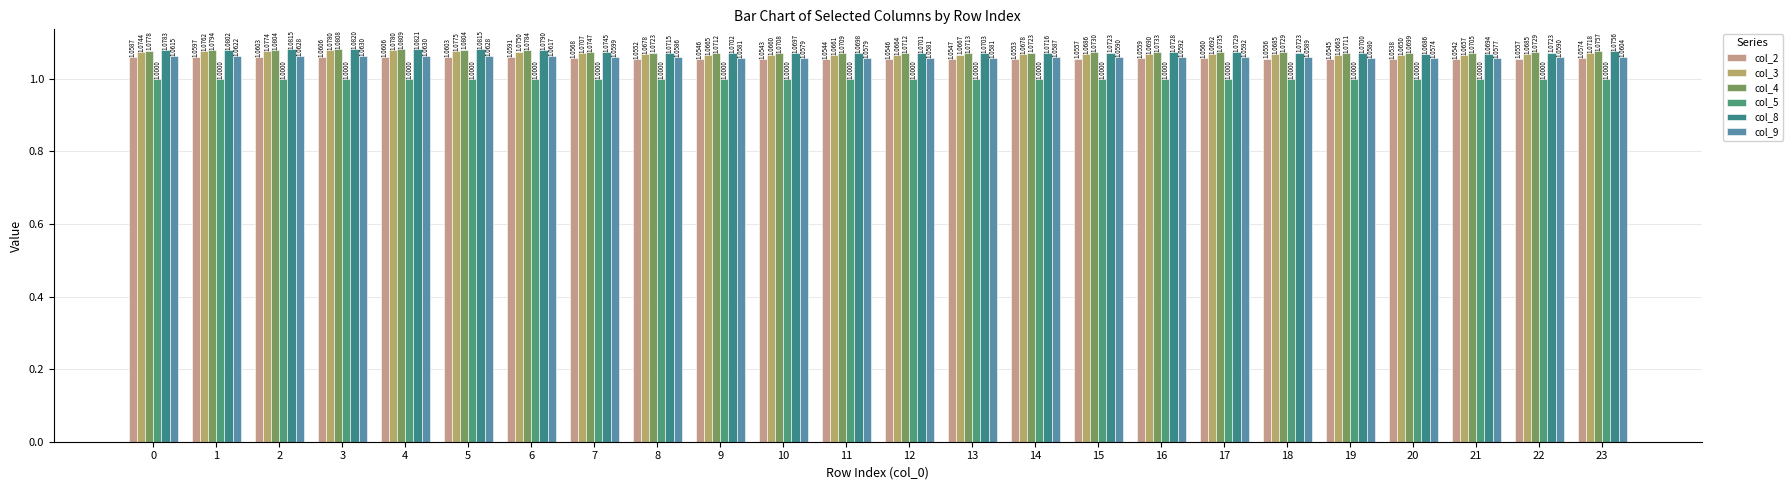

What are all the series names shown in the legend?

col_2, col_3, col_4, col_5, col_8, col_9